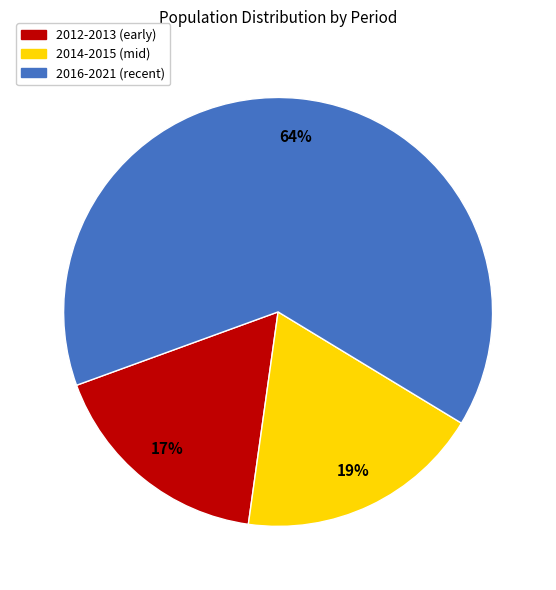

To the nearest percent, what is the average slice percentage?

33%